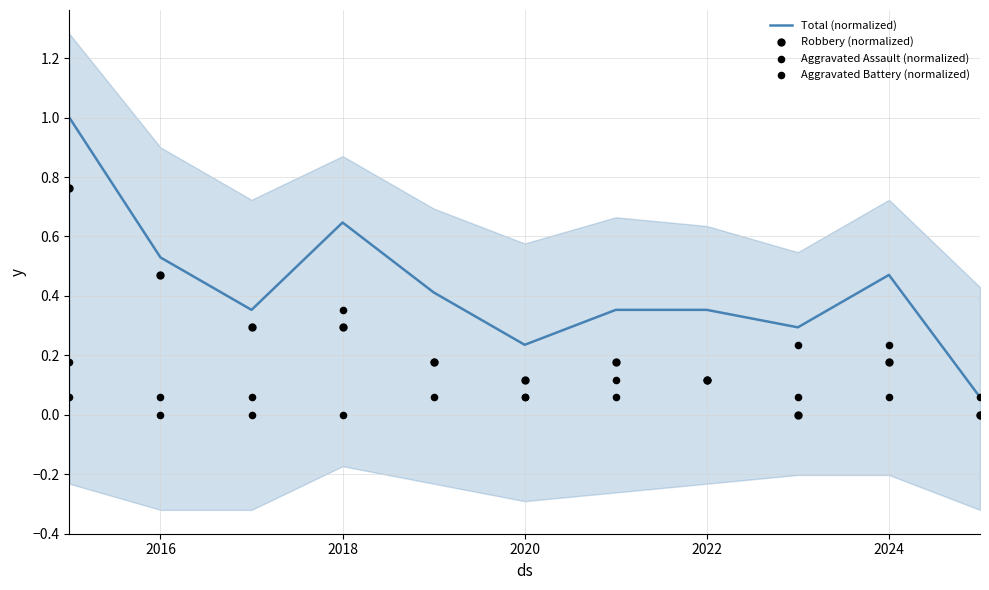

Which series has the largest total across all categories?

Total (normalized)